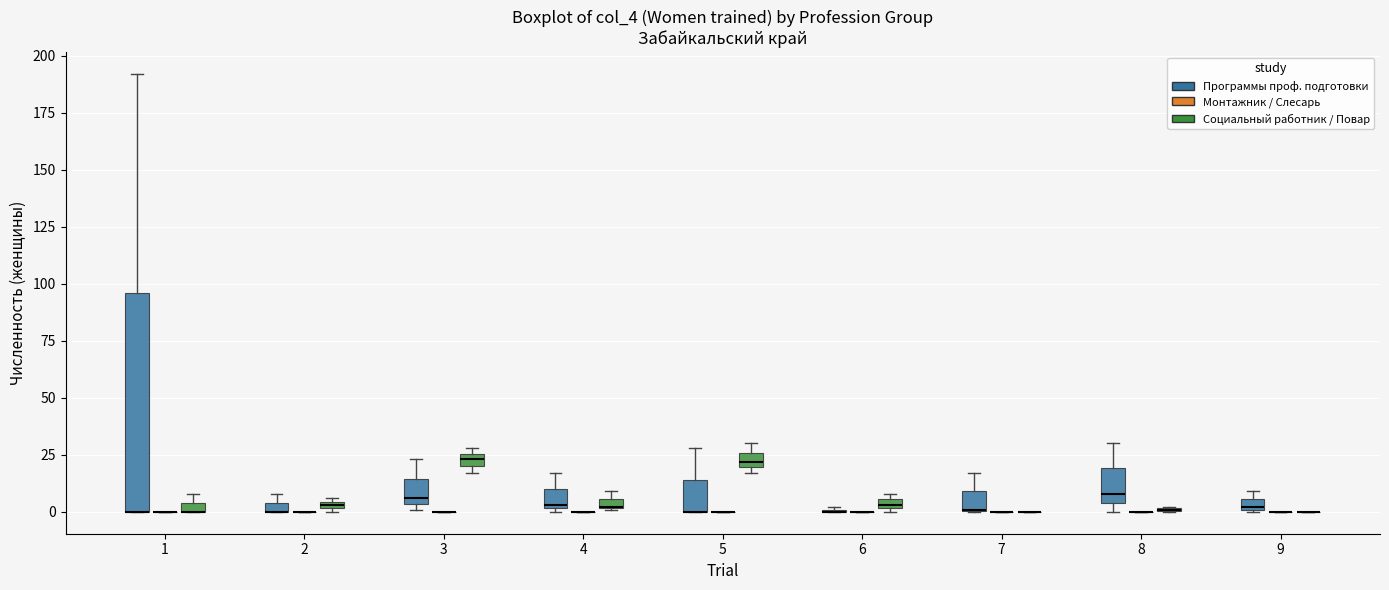

Which box is the tallest, from its lower edge to its upper edge?

1 (Программы проф. подготовки)